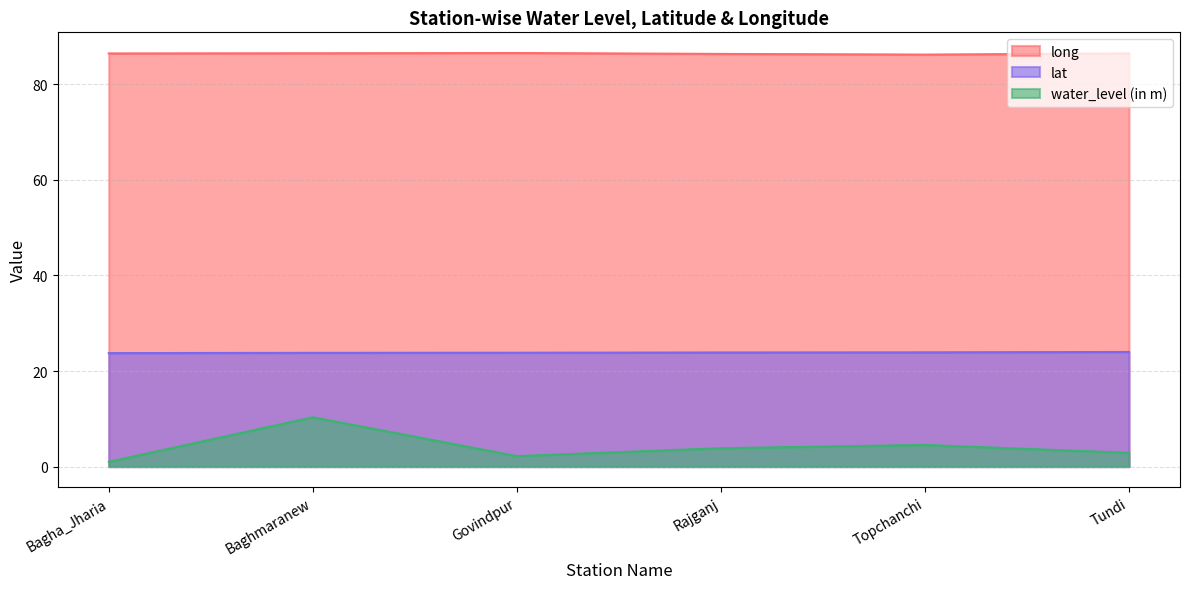

What is the total value across all series at Baghmaranew?

120.6